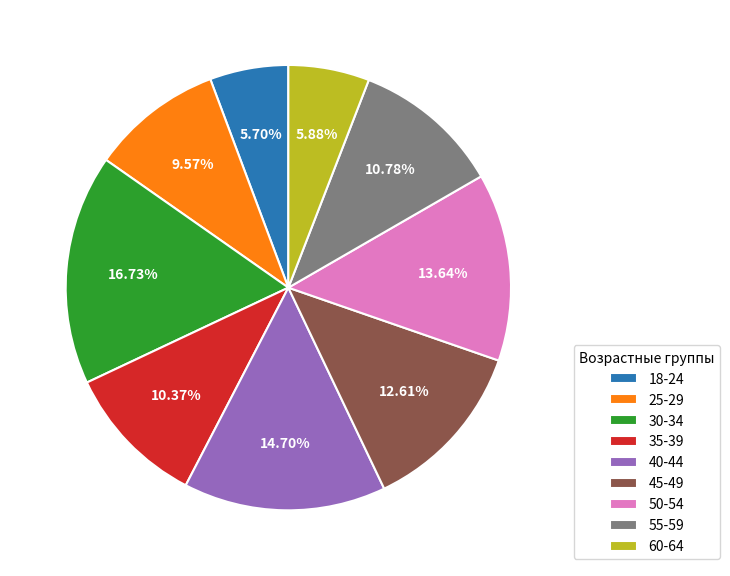

The 60-64 slice represents 1% of the pie. True or false?

False